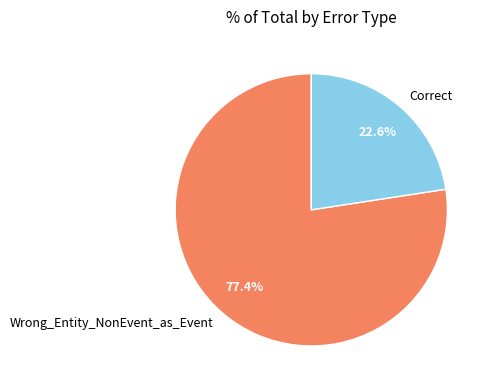

What is the ratio of the value at Correct to the value at Wrong_Entity_NonEvent_as_Event?

0.3